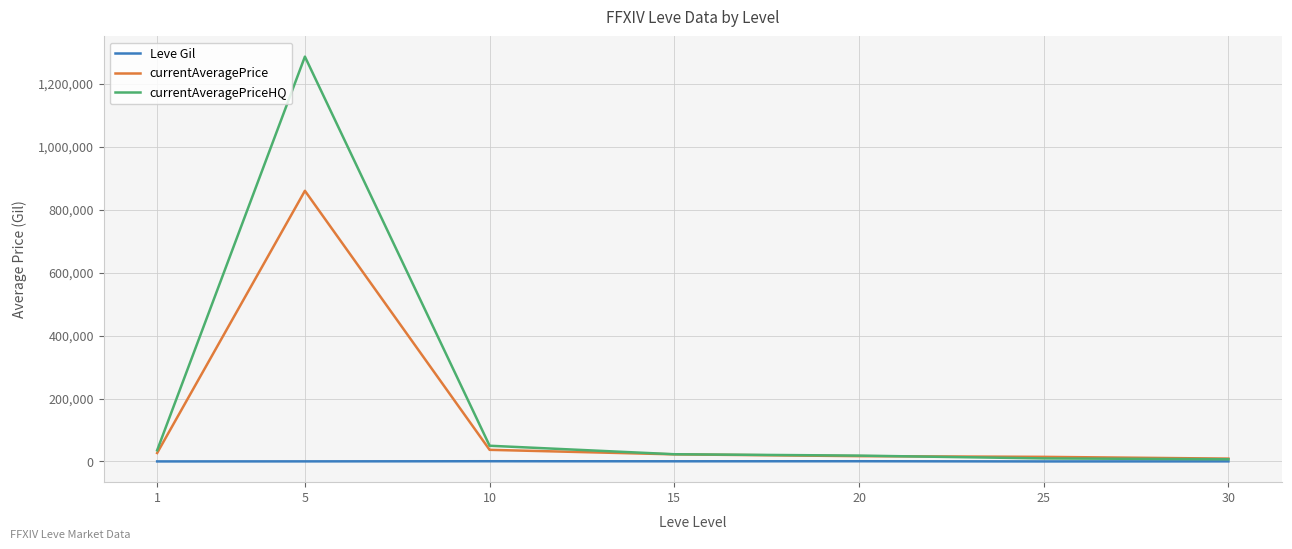

Which series has the widest spread of values?

currentAveragePriceHQ